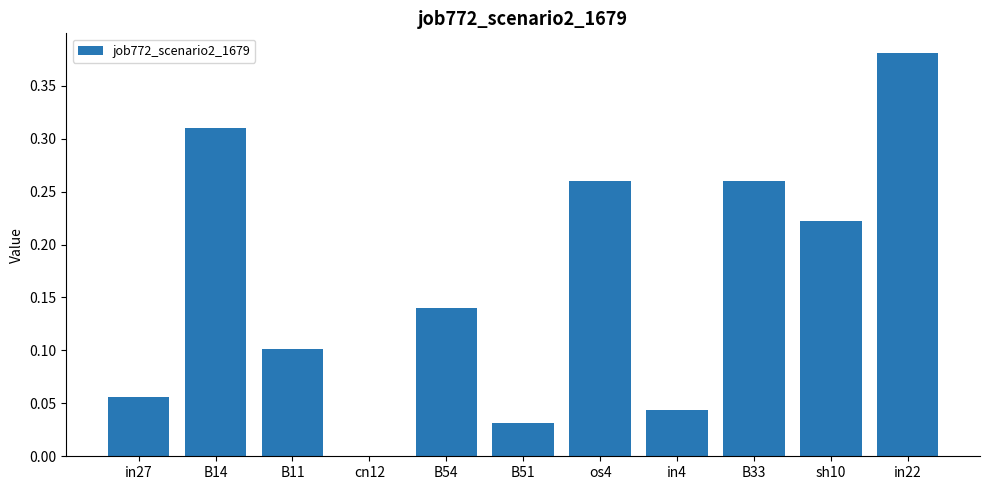

Between cn12 and B33, which is larger?

B33